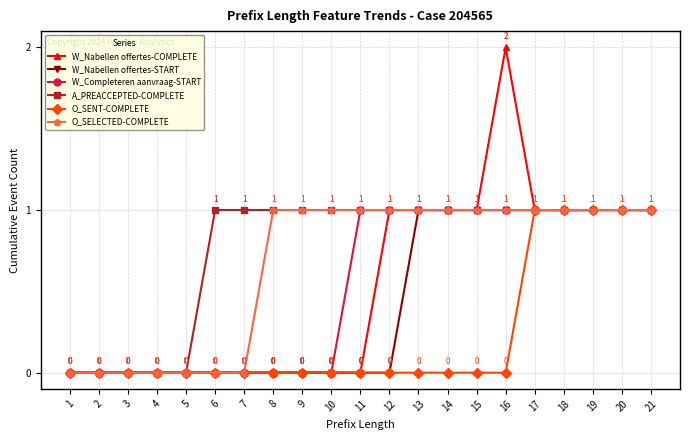

What is the difference between the second highest and minimum values in the O_SENT-COMPLETE series?

1